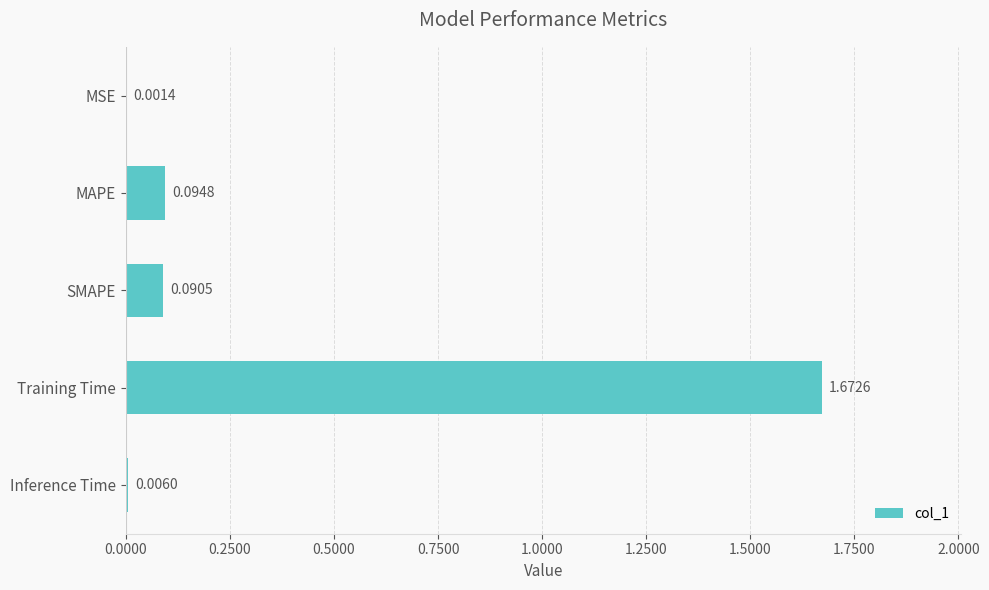

At which label is the value closest to 0?

MSE